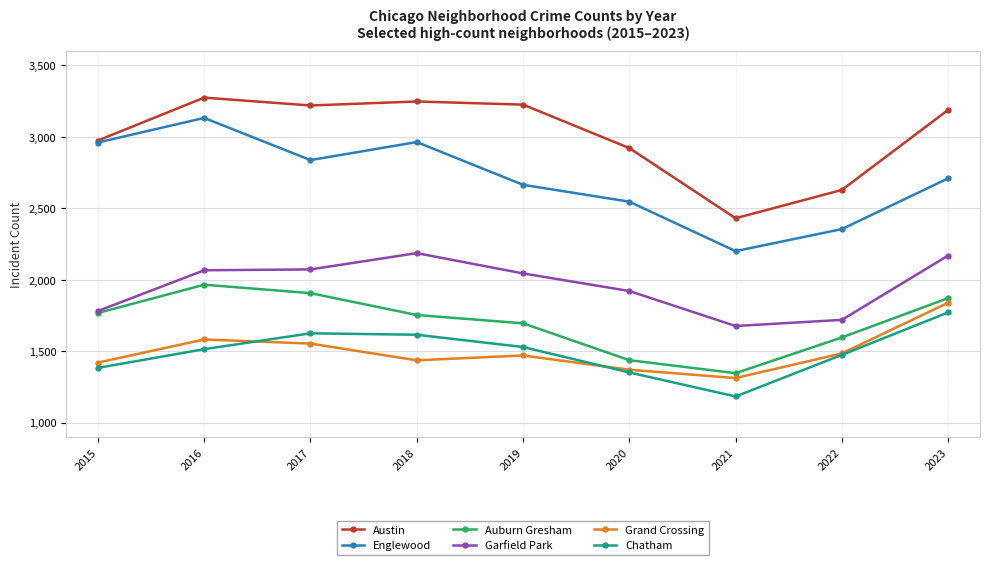

What is the sum of all Grand Crossing values?

13475